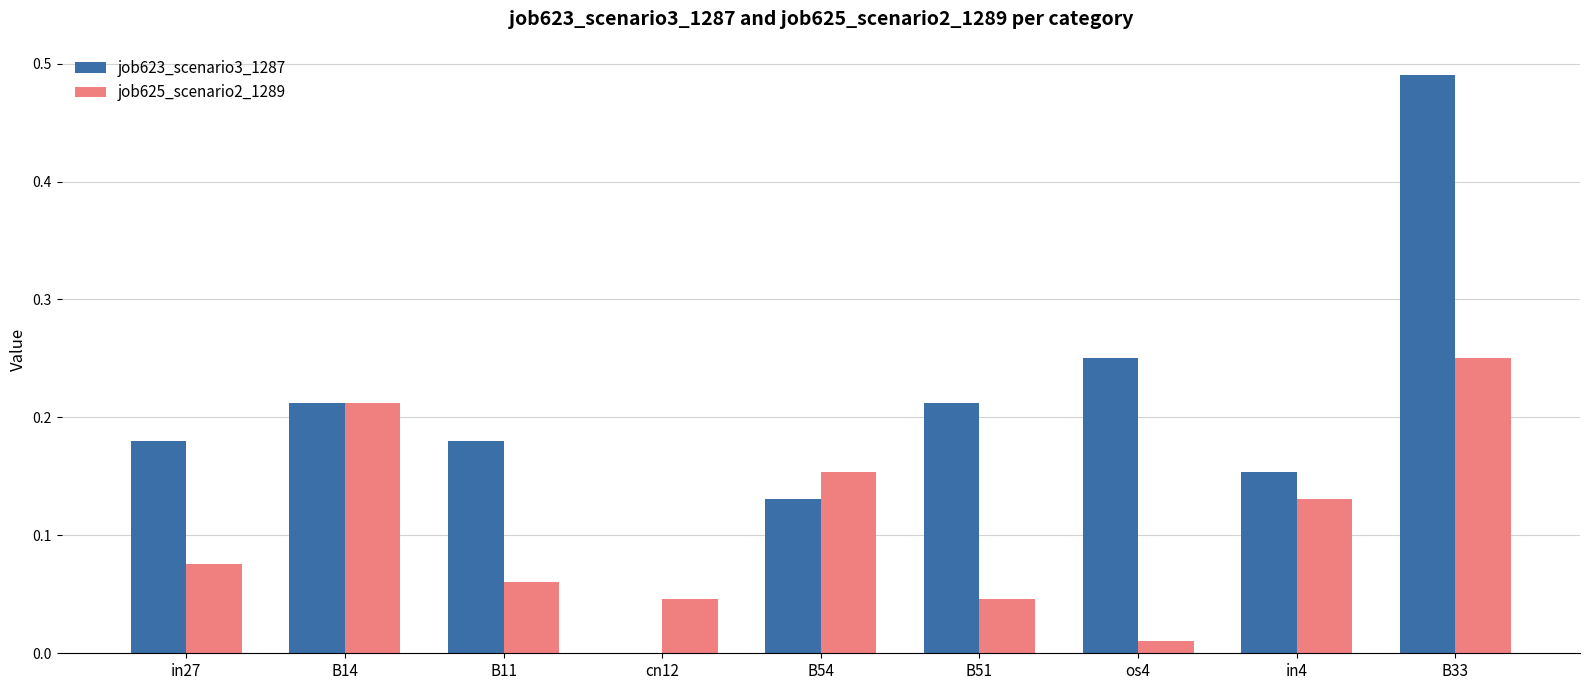

Between B14 and B11, which series saw the biggest shift?

job625_scenario2_1289